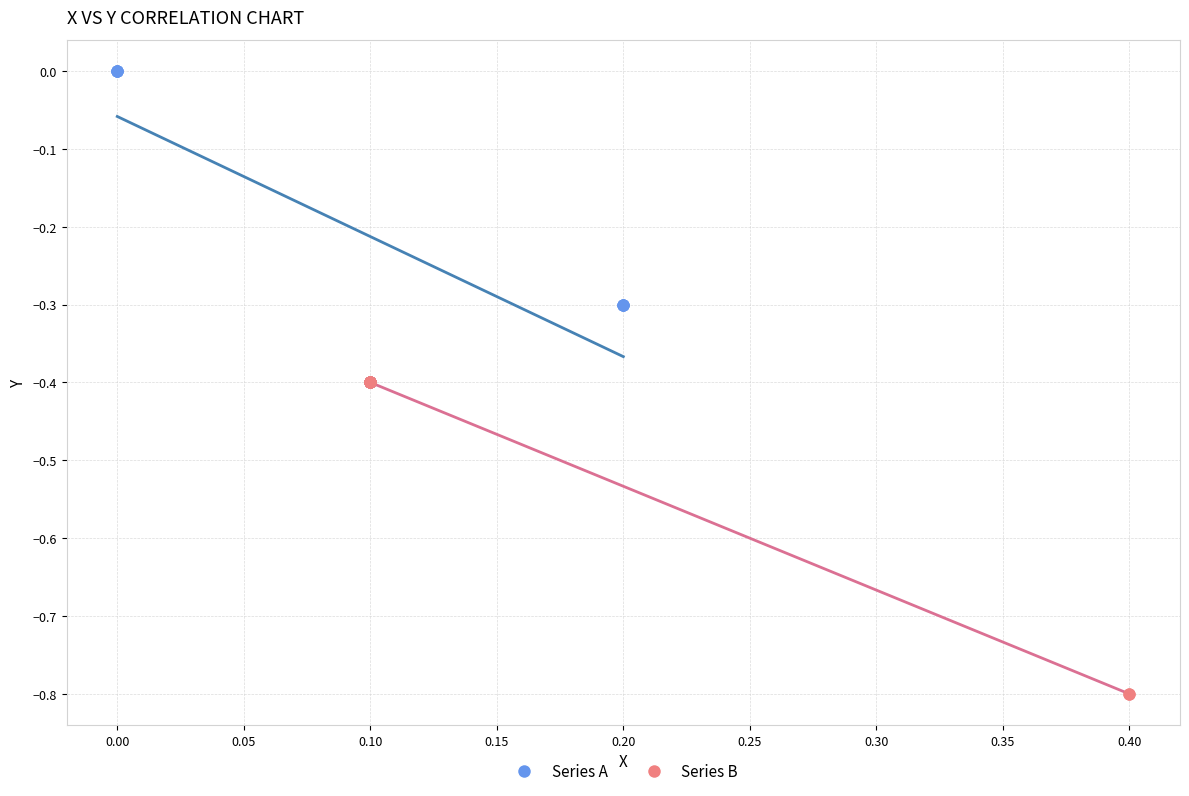

Which series contains the highest Y value?

Series A